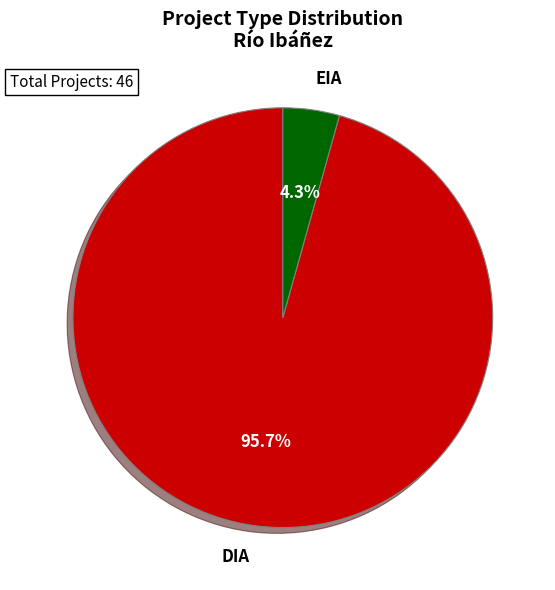

Is EIA the majority of the pie?

No